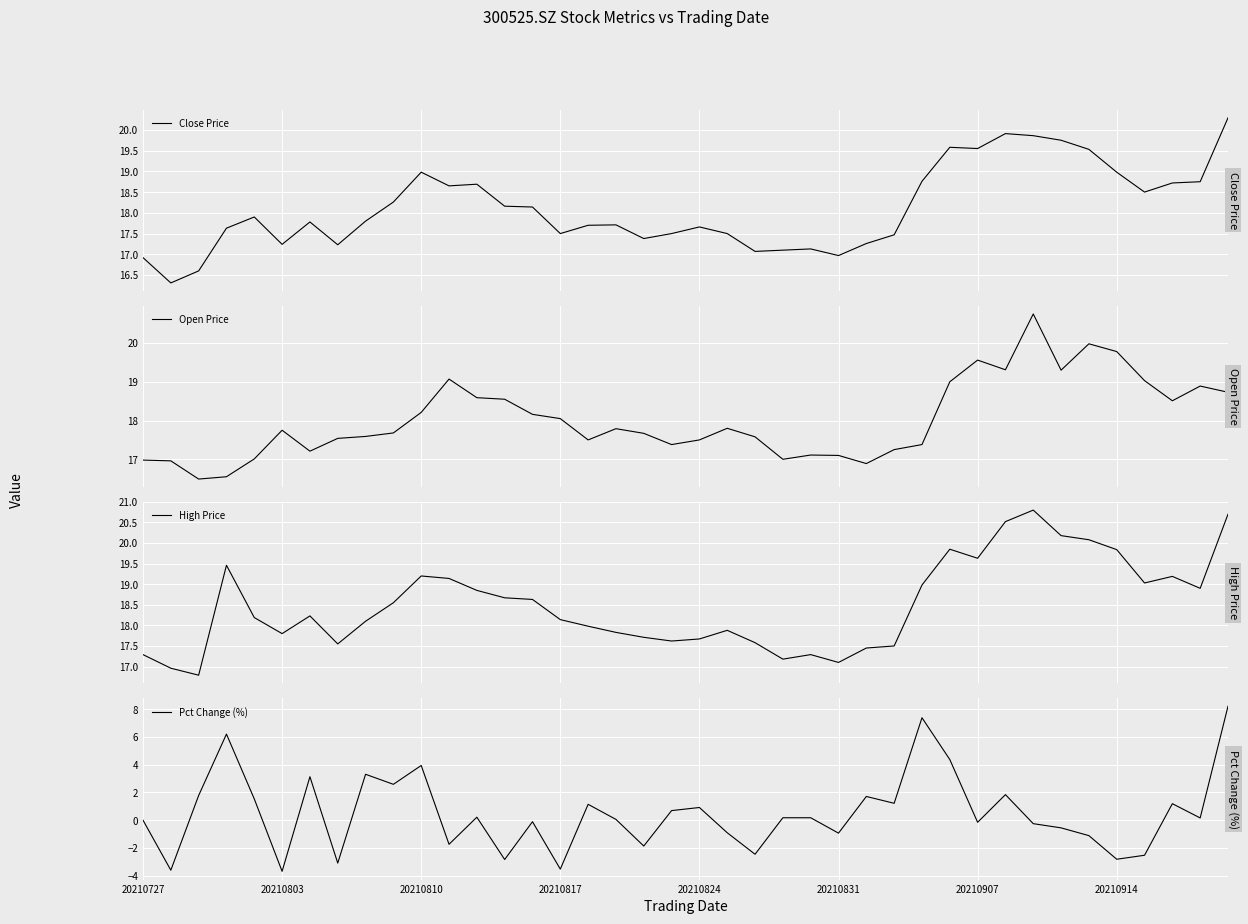

What is the average value of the Close Price series?

18.1